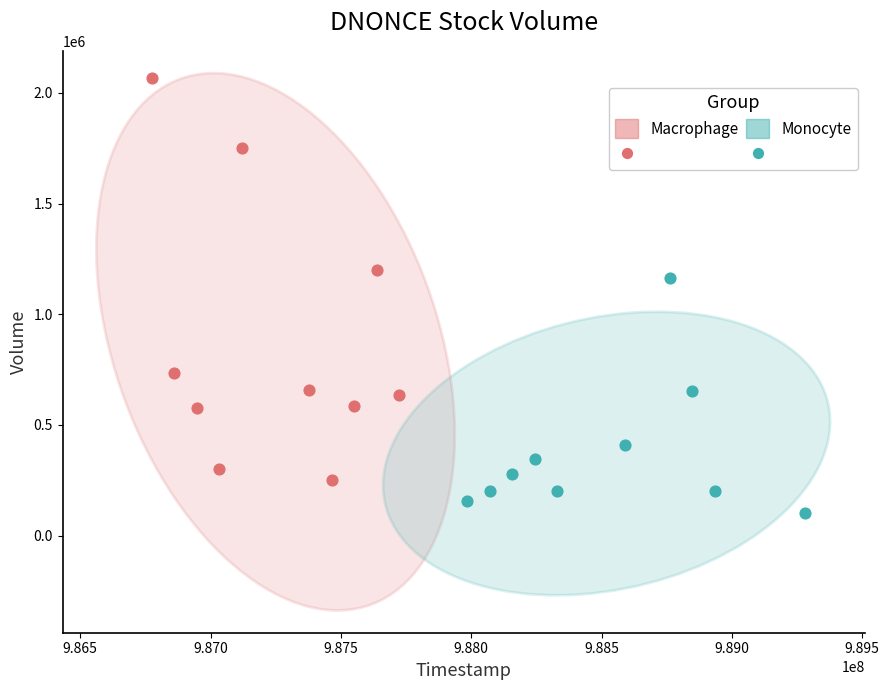

Which series reaches the maximum Y coordinate?

Macrophage